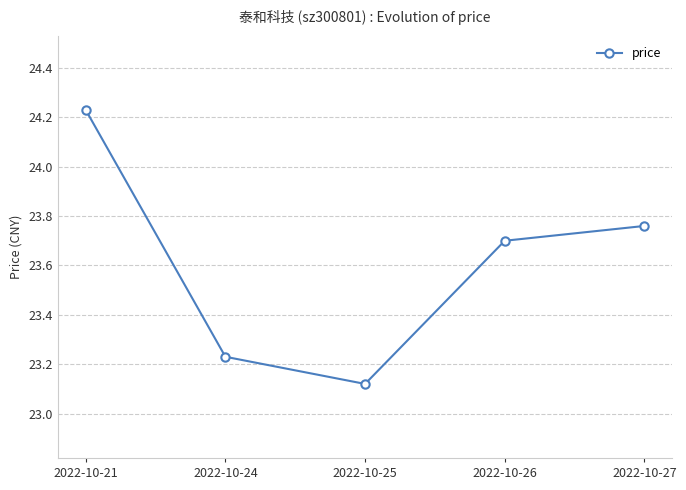

What is the change in value from 2022-10-24 to 2022-10-27?

+0.5